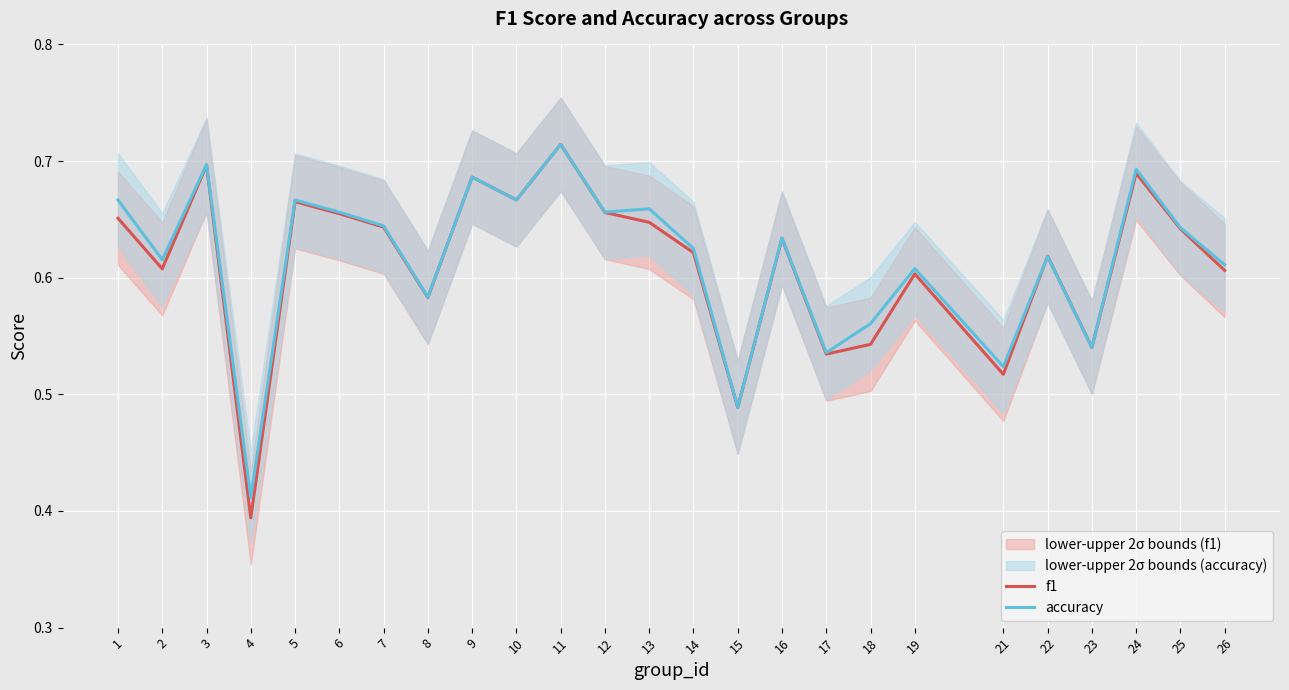

Rank the series by their average value, from lowest to highest.

f1, accuracy